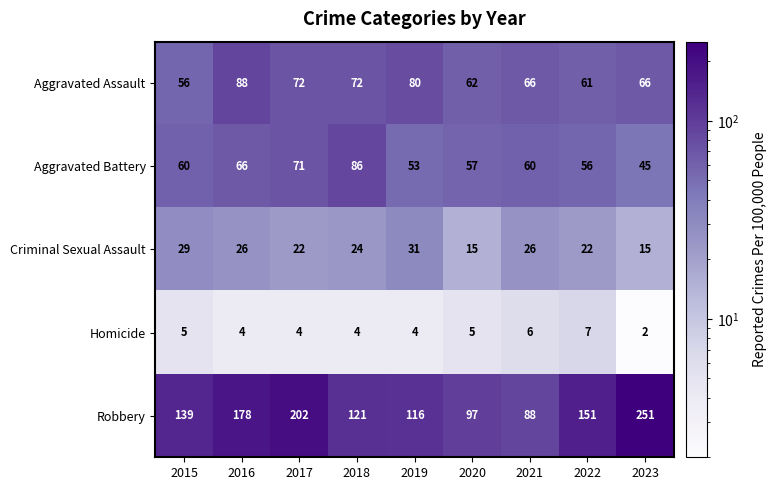

List the labels in order of Robbery value, smallest first.

2021, 2020, 2019, 2018, 2015, 2022, 2016, 2017, 2023